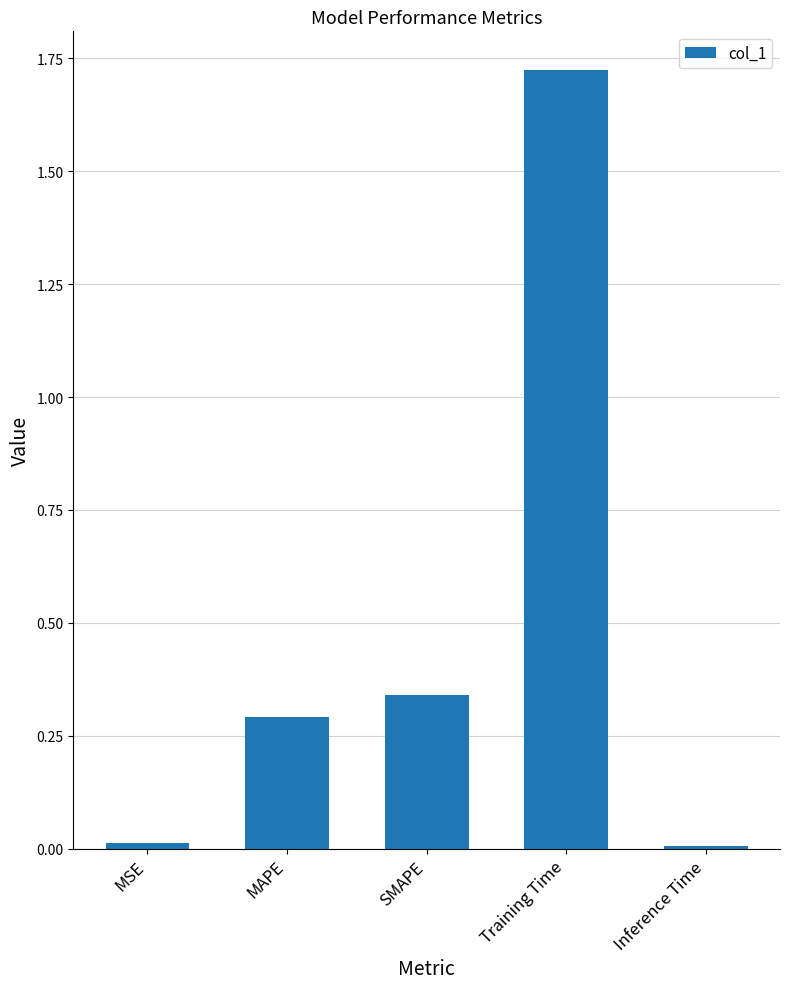

Which label corresponds to the largest value in the chart?

Training Time